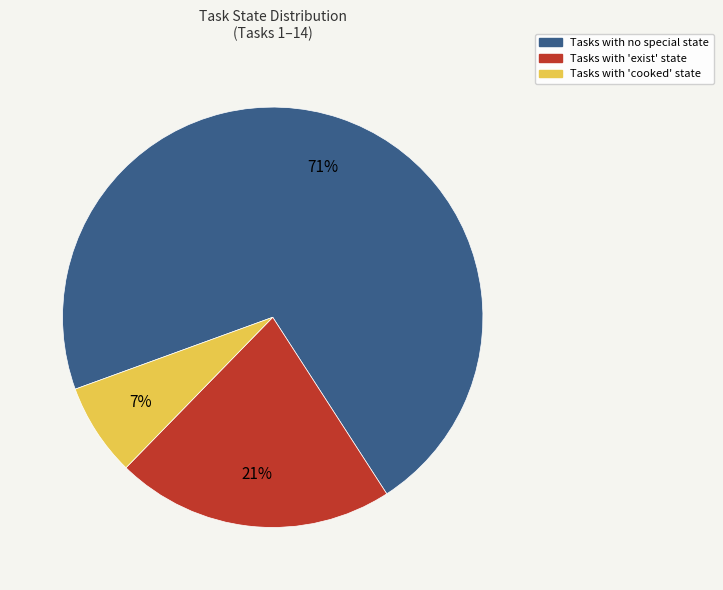

Is there any slice that represents more than half of the pie?

Yes